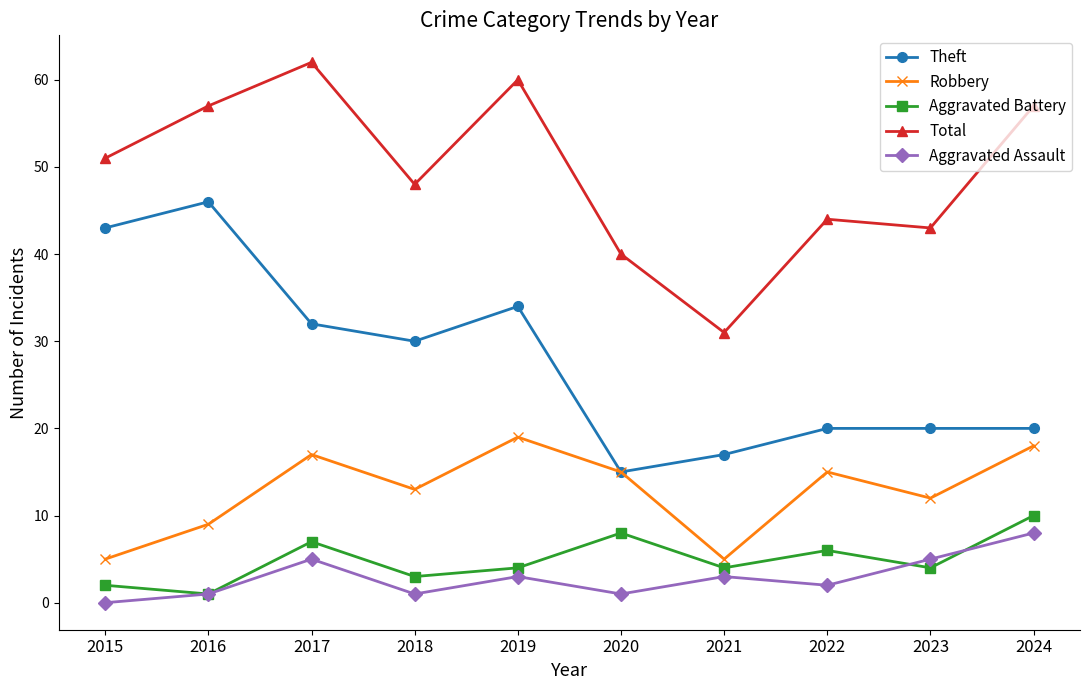

The Robbery series shows 29 at 2019. True or false?

False